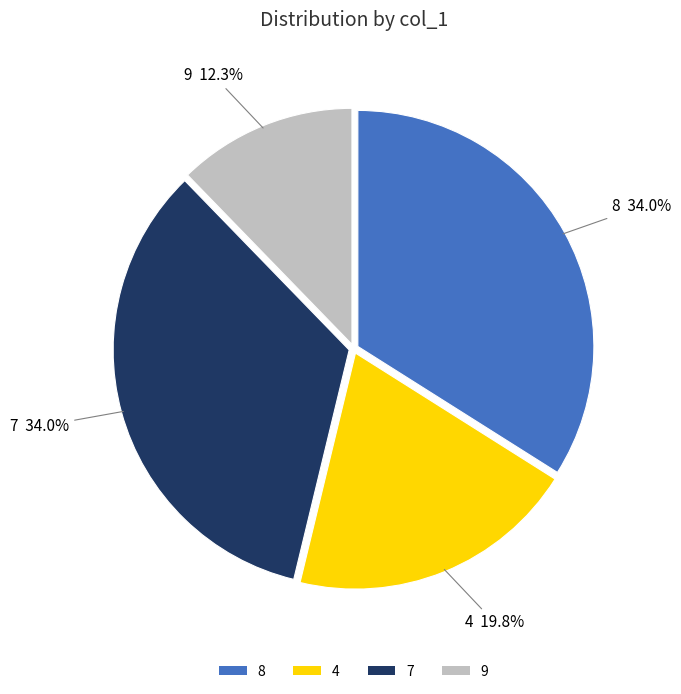

Does 9 account for over 50% of the chart?

No